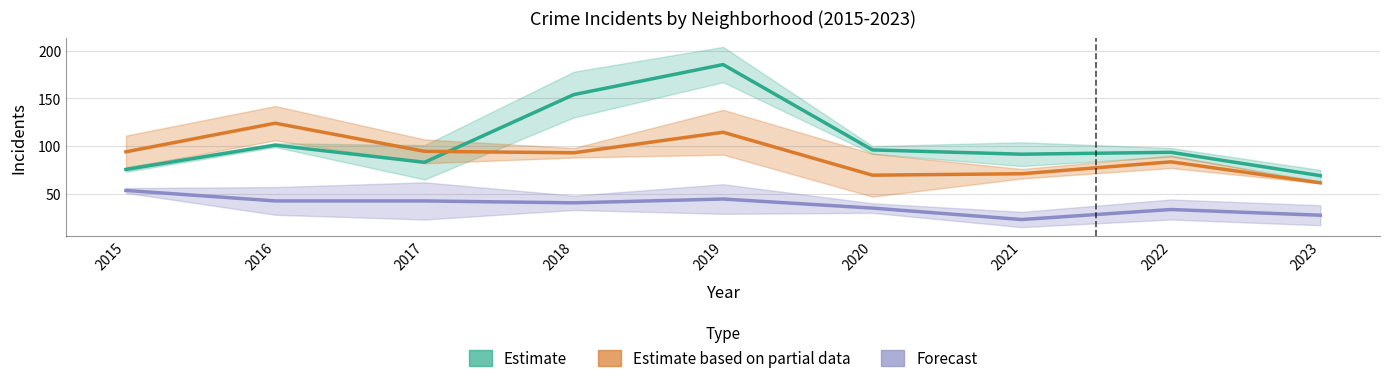

At which label does Estimate (Austin / G.Park avg) reach its minimum?

2023